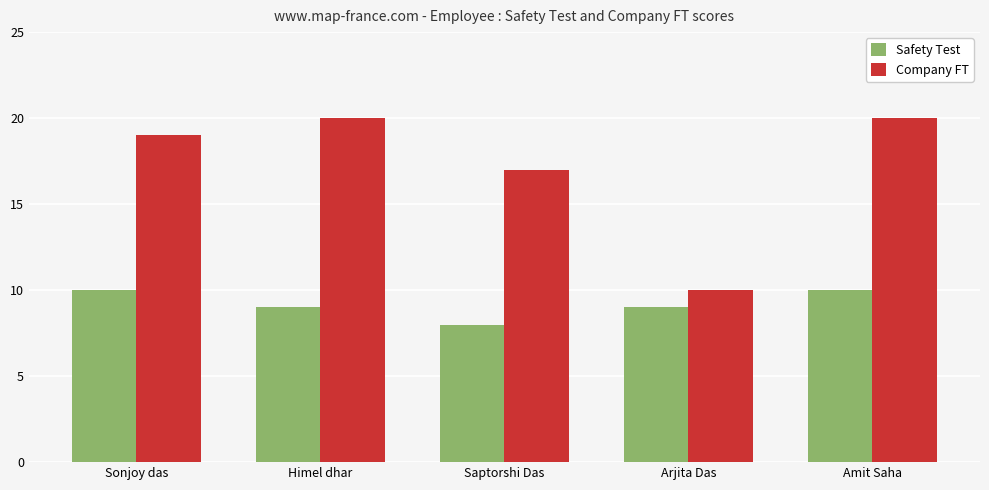

The value of Safety Test at Himel dhar is 9. True or false?

True